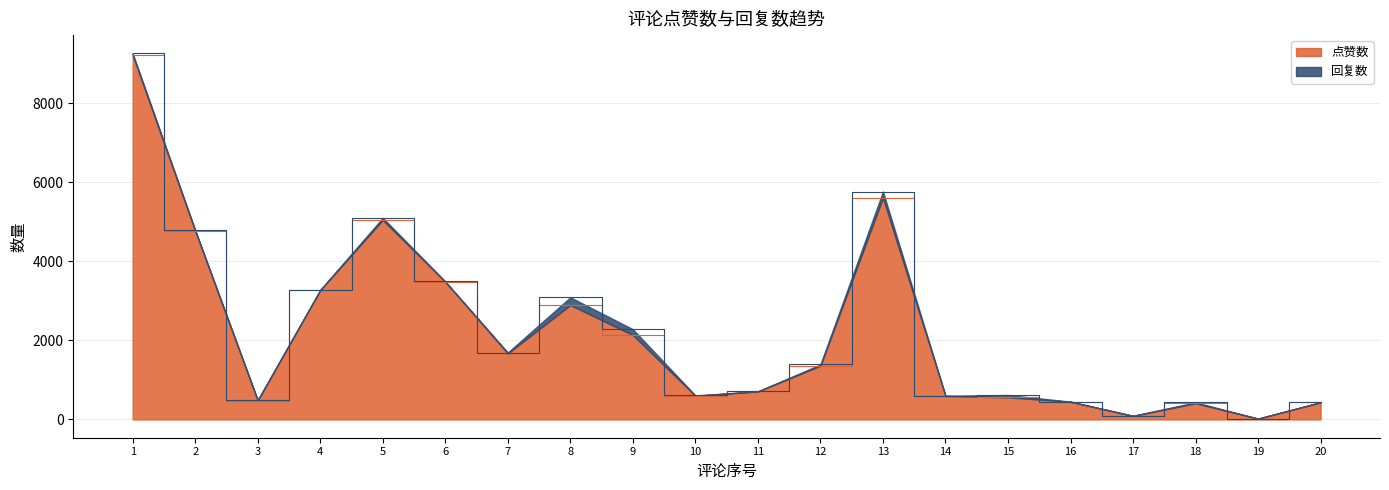

At which category does the chart reach its peak across all series?

1